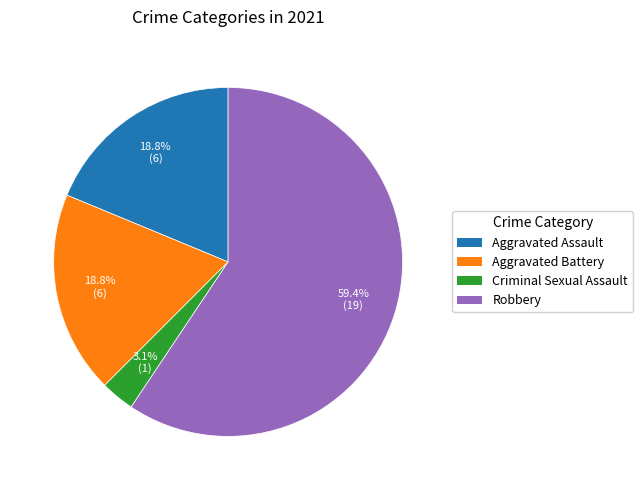

Is there a majority slice in this chart?

Yes